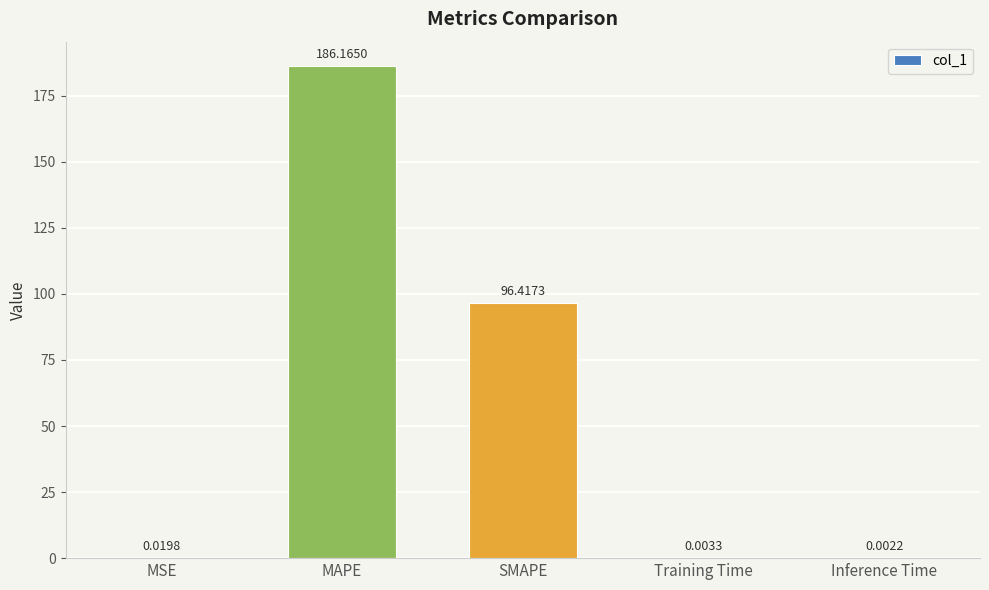

Which category has the highest value across all series?

MAPE